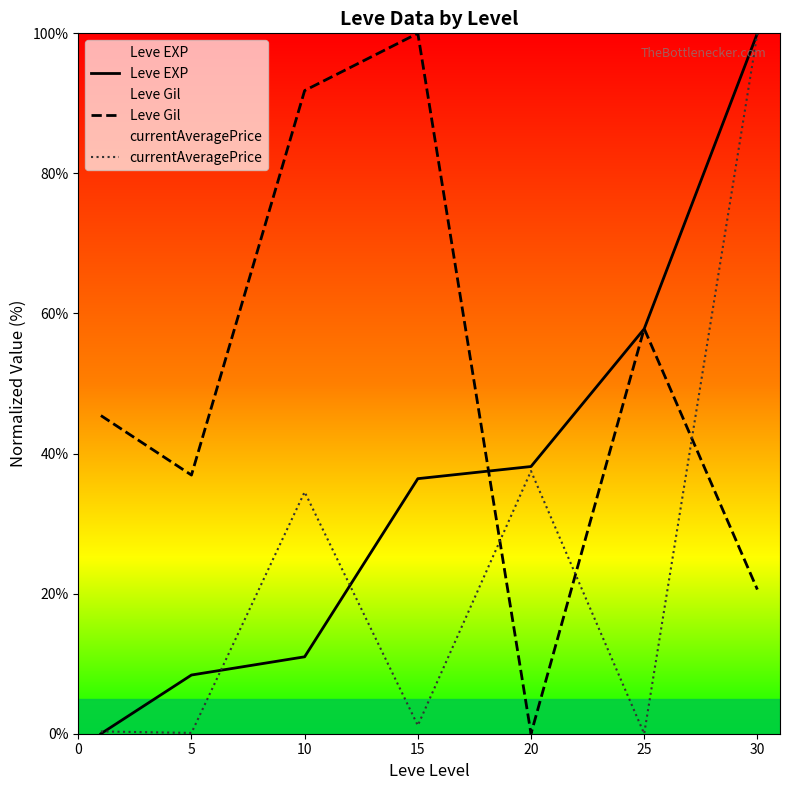

What is the sum of all Leve Gil values?

352.6